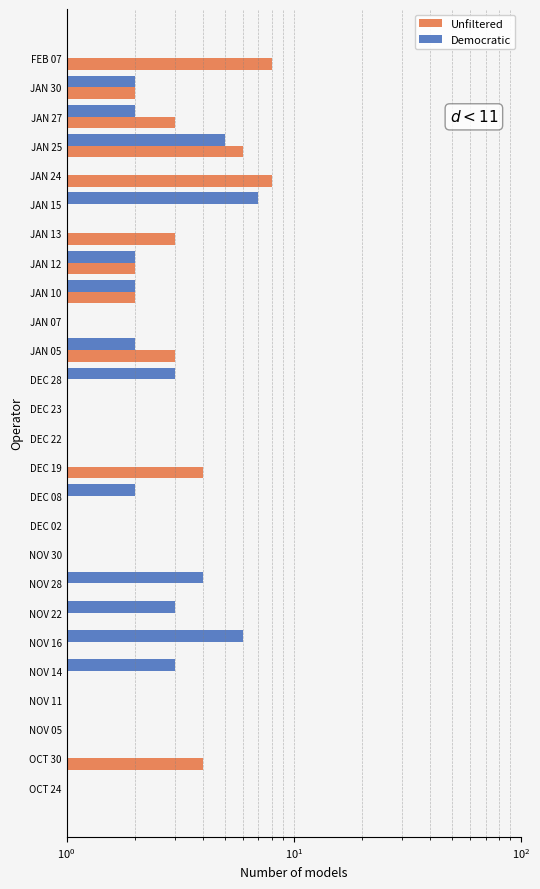

Is it true that Unfiltered equals 4 at NOV 30?

False